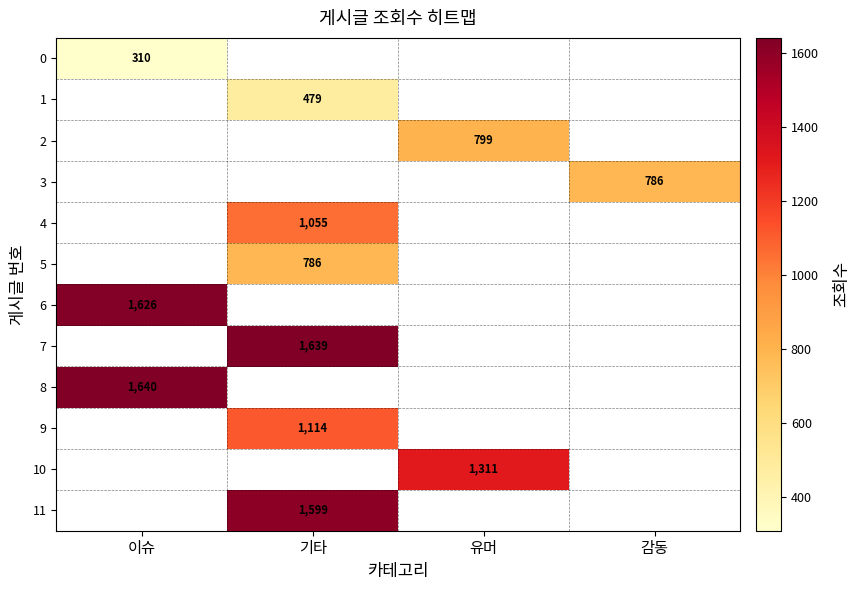

Which has a higher value, 이슈 or 기타?

기타